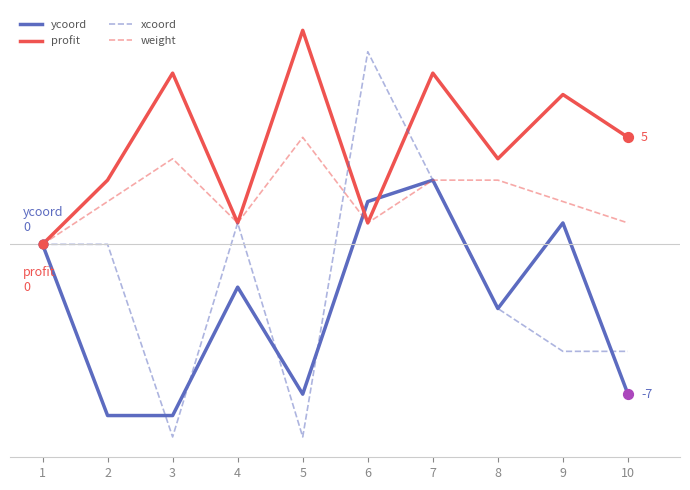

What are all the series names shown in the legend?

ycoord, profit, xcoord, weight